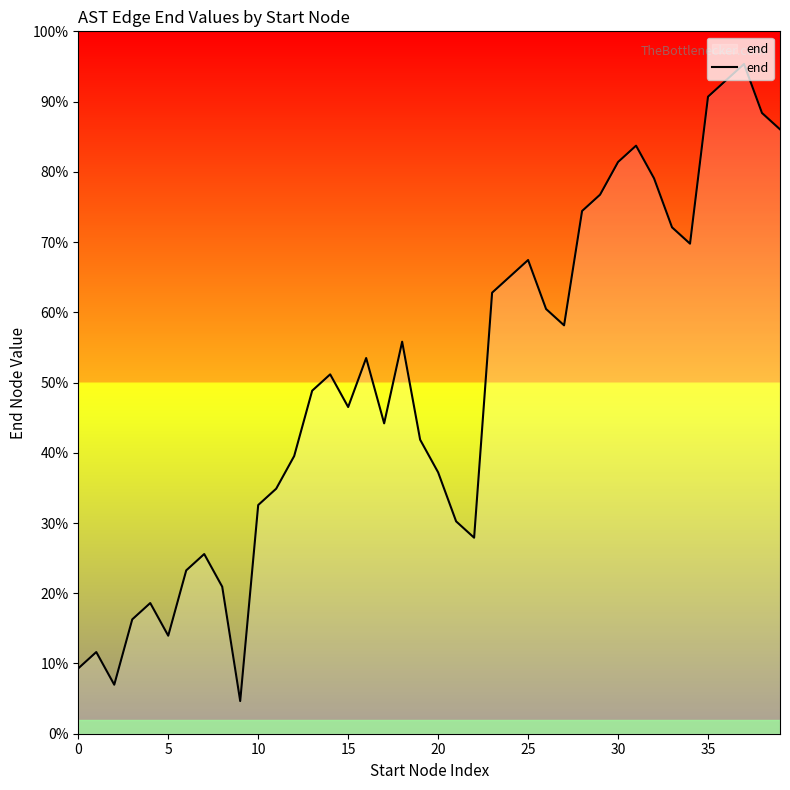

Which label corresponds to the smallest value in the chart?

9